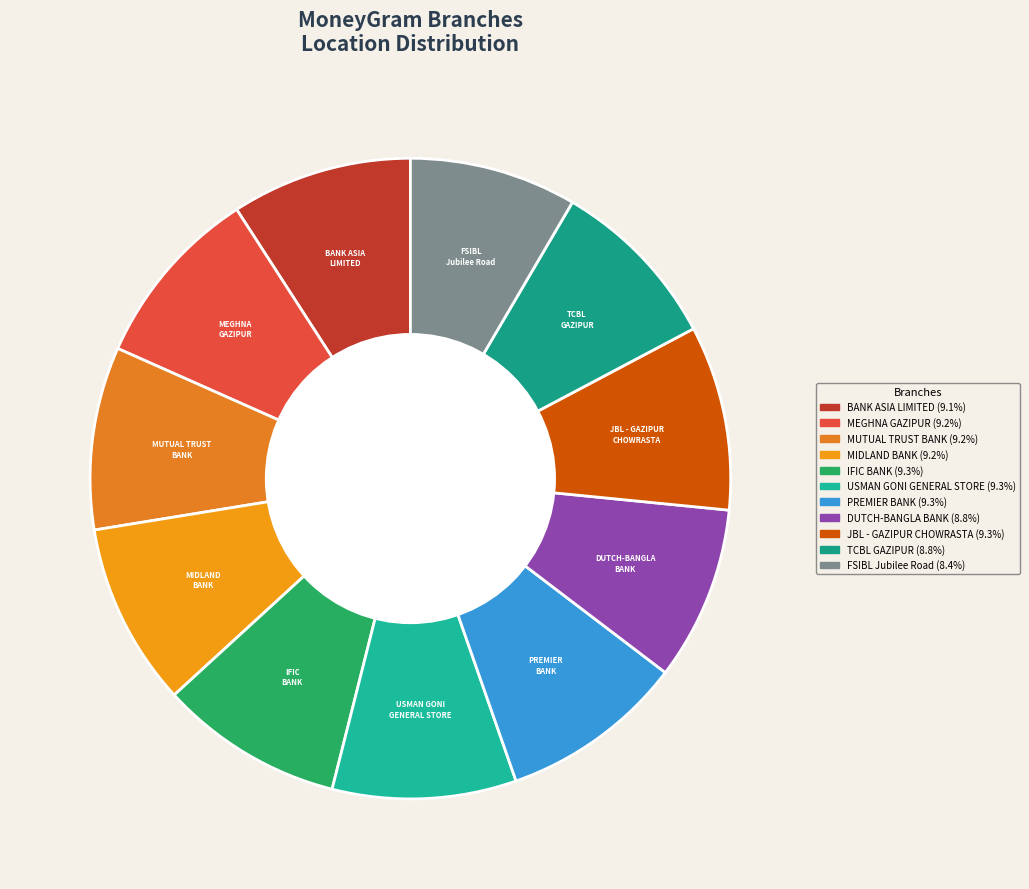

Is there a majority slice in this chart?

No